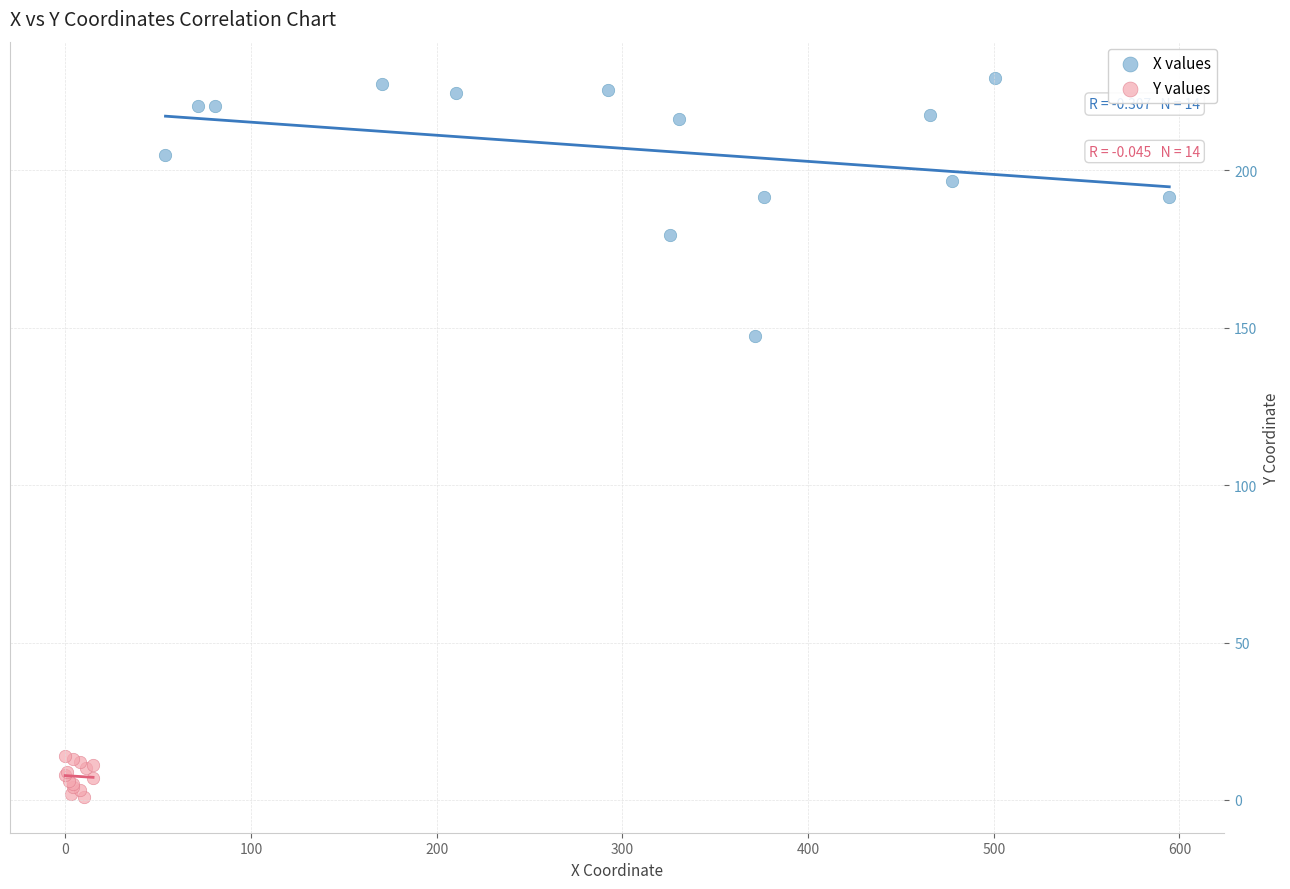

Which series contains the highest Y value?

X values